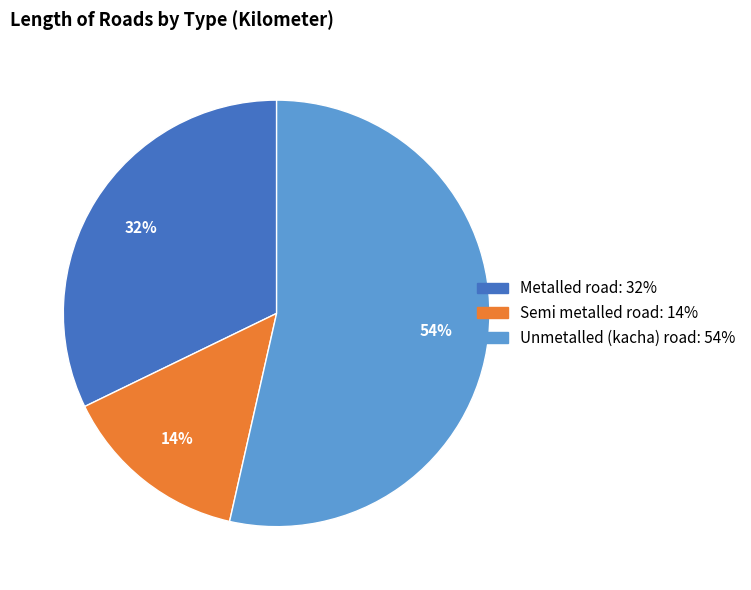

Is there any slice that represents more than half of the pie?

Yes